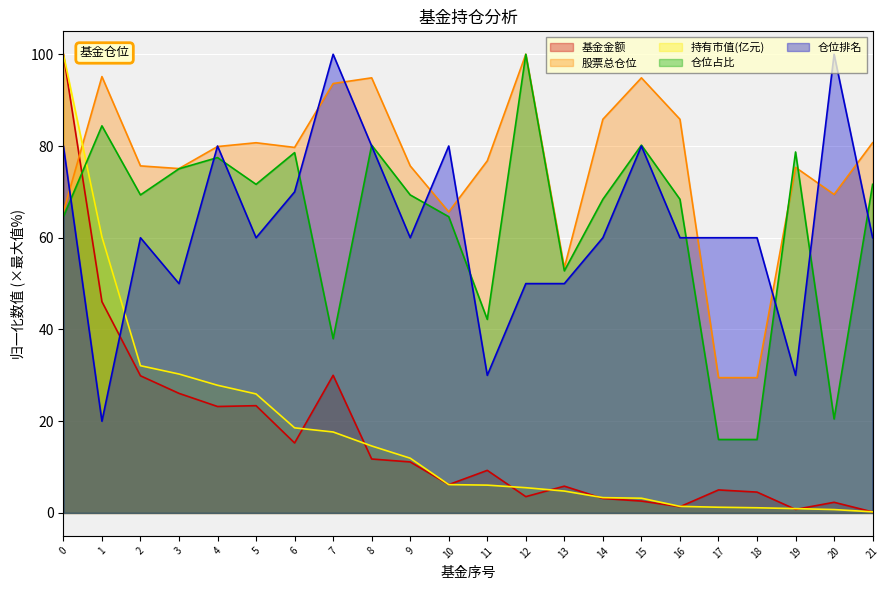

What is the approximate value of 基金金额 at 13?

5.8